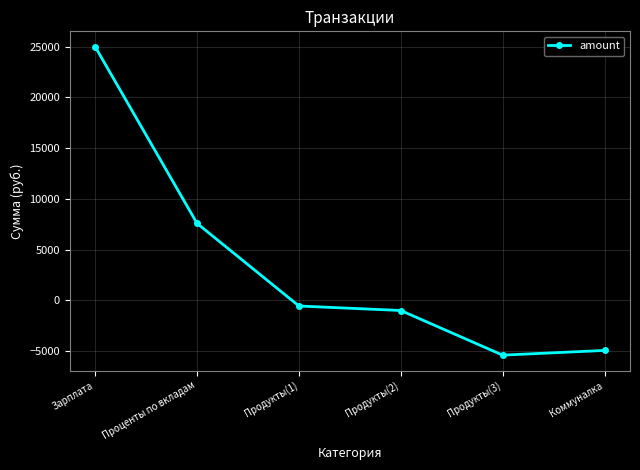

At which category does the data reach its first local valley?

Продукты(3)